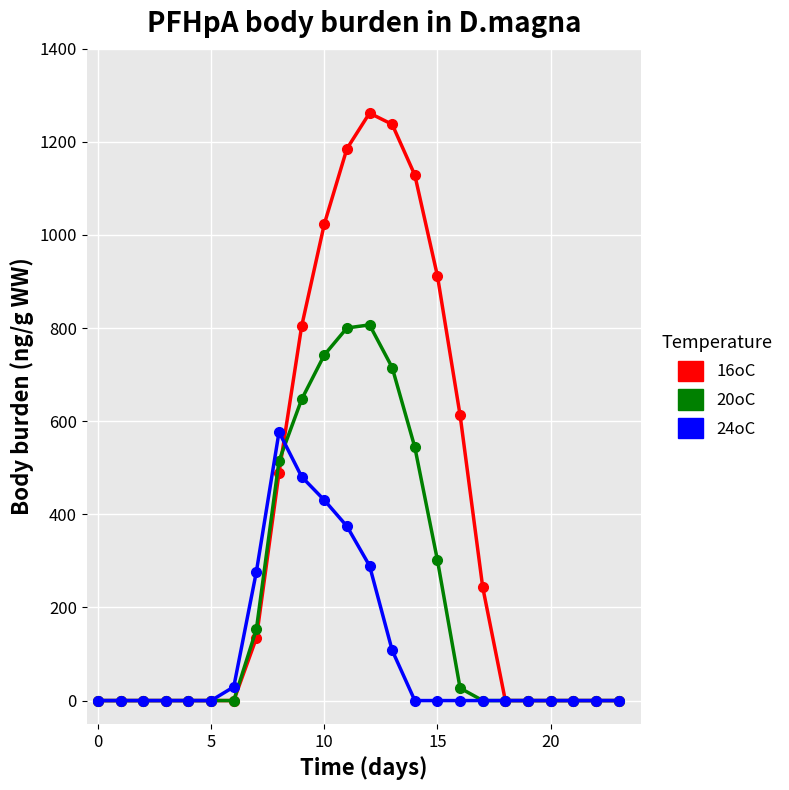

True or false: 24oC has more than 0 interior local peaks.

True